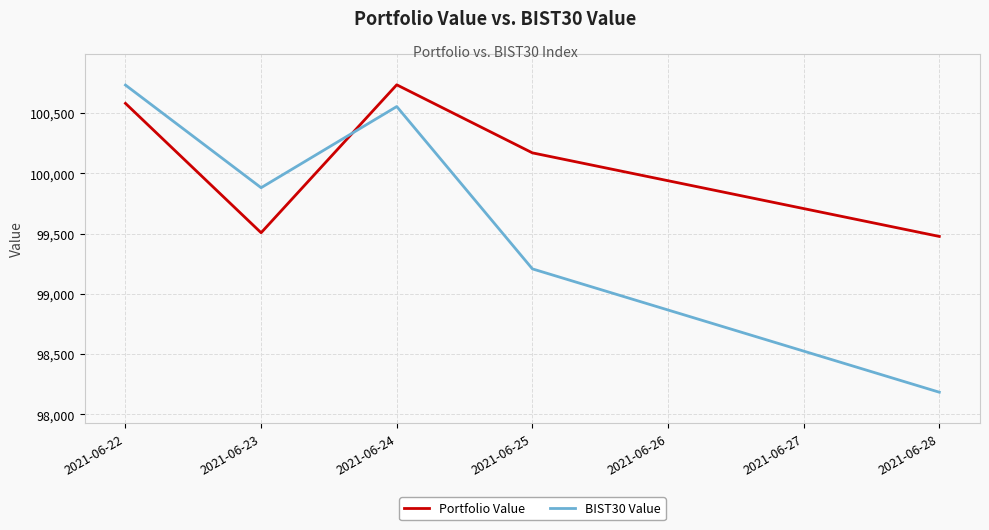

Which series changed the most between 2021-06-23 and 2021-06-24?

Portfolio Value